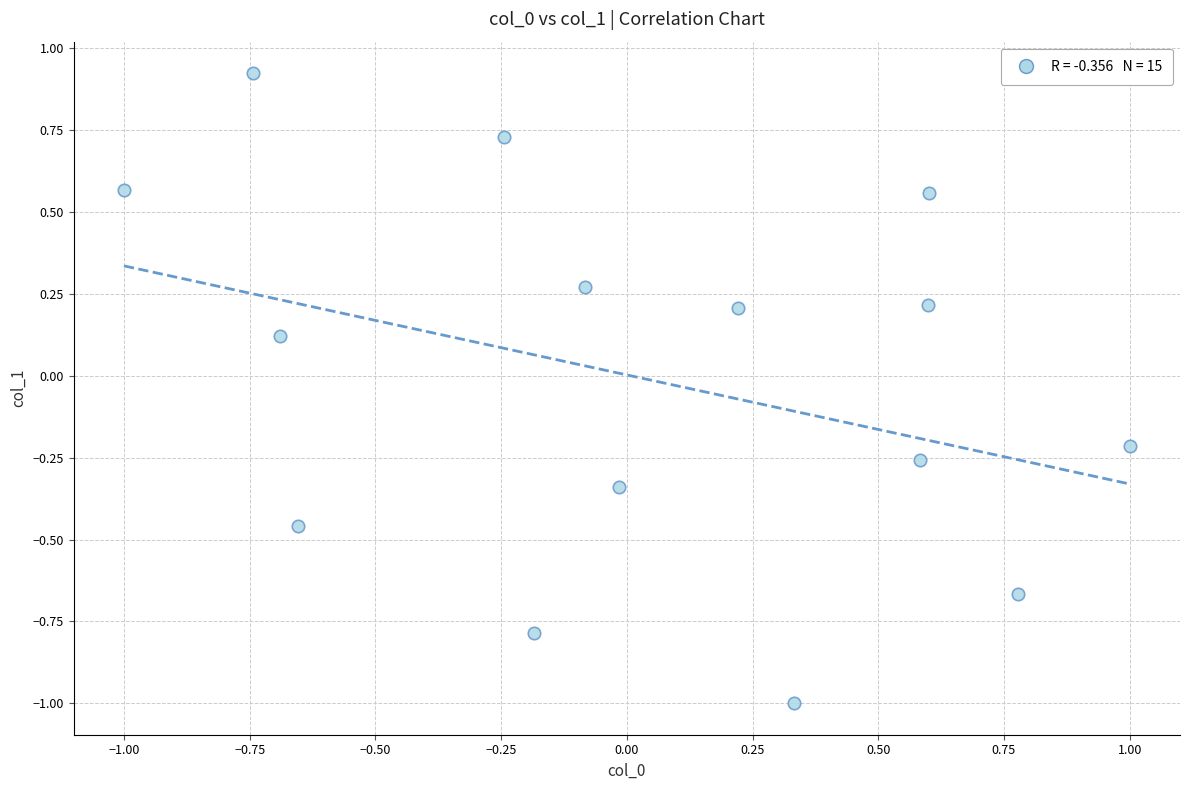

What is the range of Y values (max minus min)?

1.9